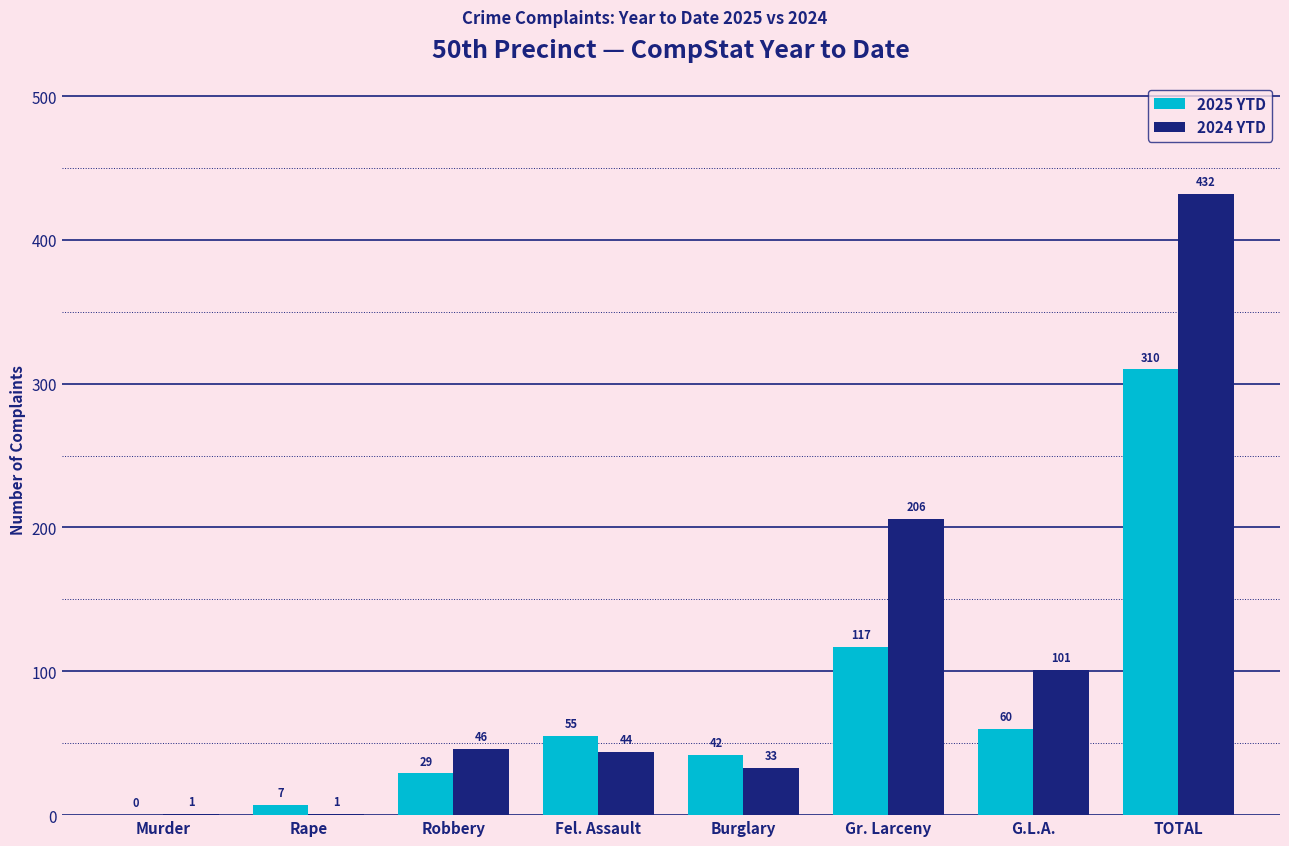

What is the sum of all 2025 YTD values?

620